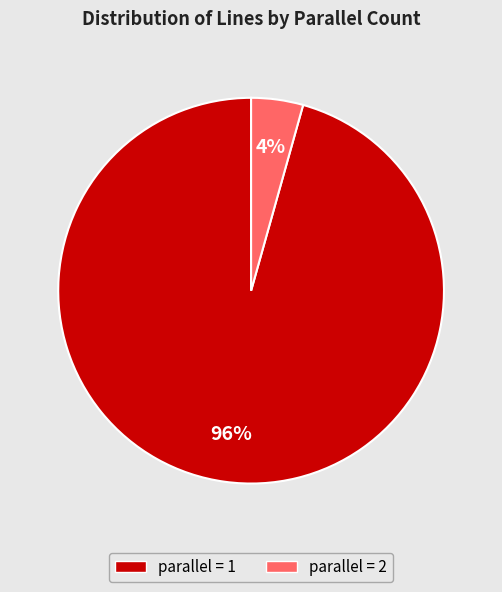

How many segments does this pie chart have?

2